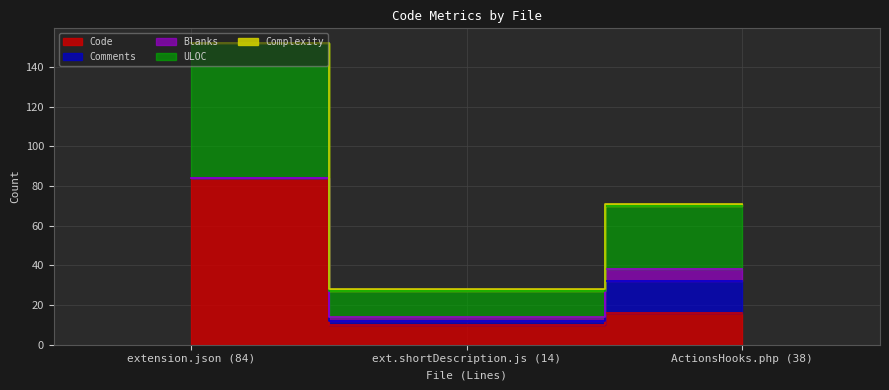

At how many categories does at least one series exceed 50?

1